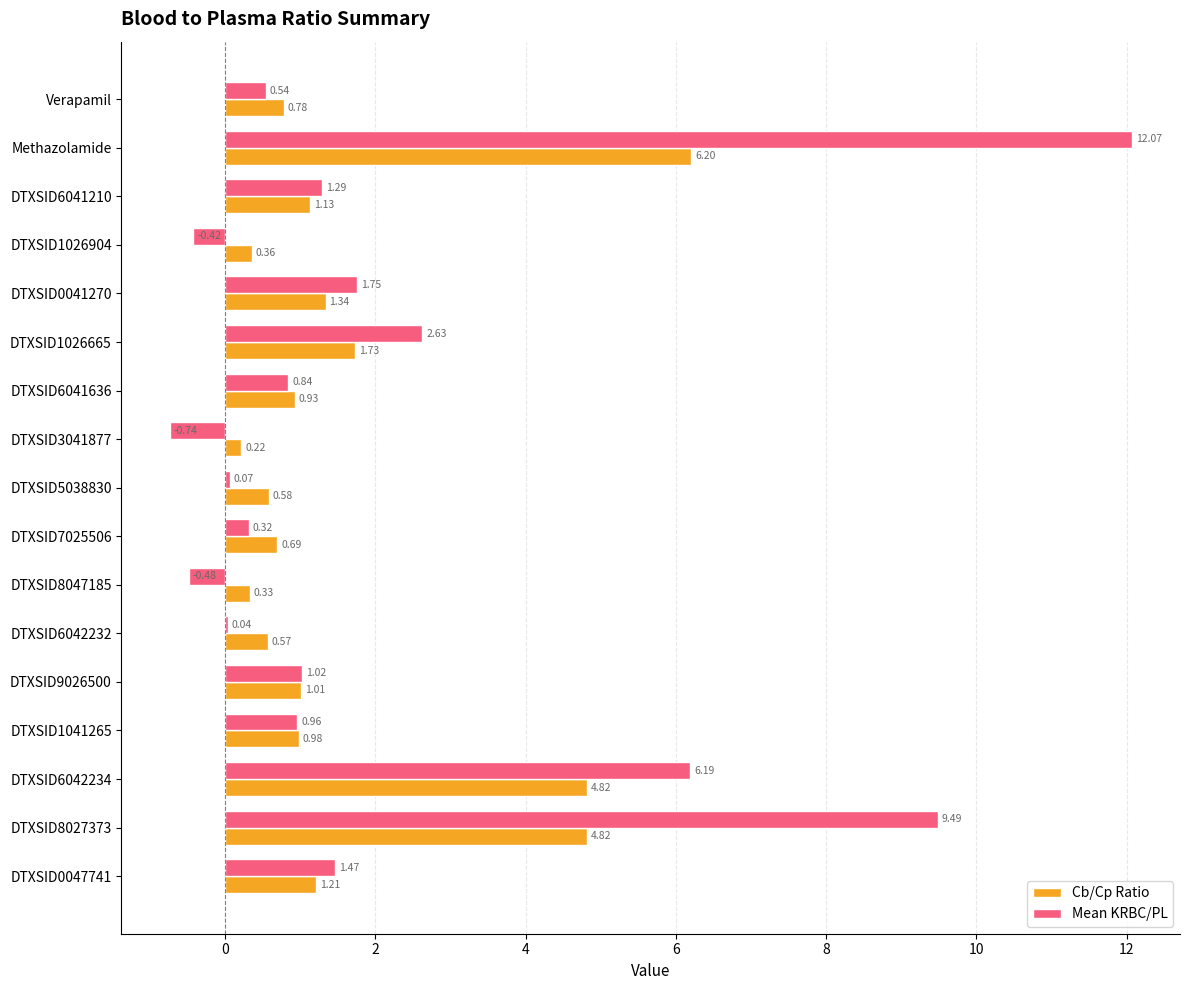

At which category is the sum across all series the highest?

Methazolamide